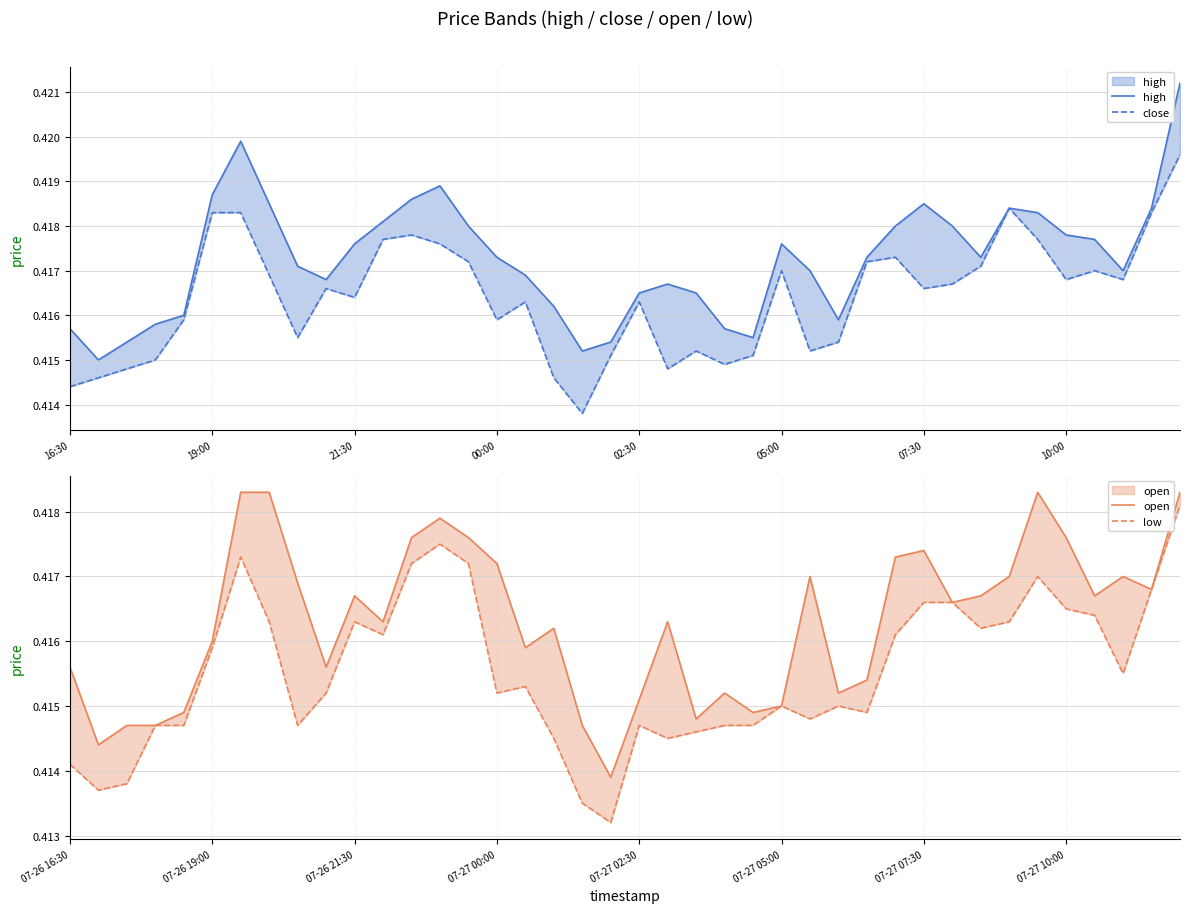

In close, how many points are higher than both neighbors (excluding endpoints)?

9